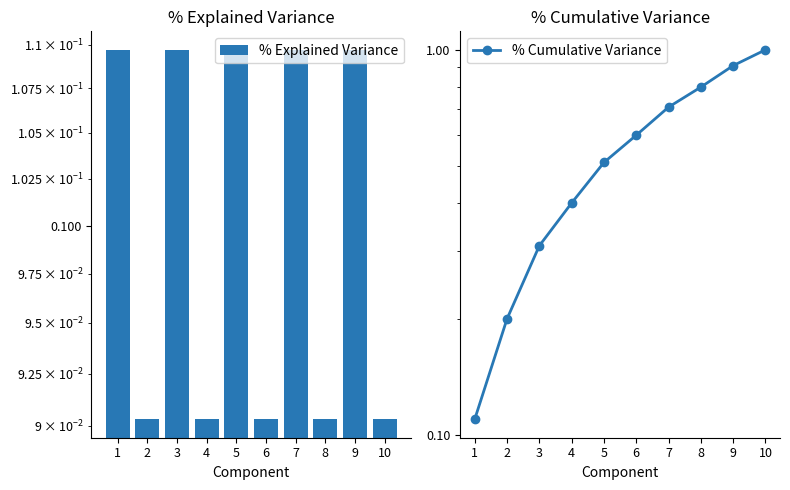

Reading left to right, transcribe all the data shown in this chart.

% Explained Variance: 0.1	0.1	0.1	0.1	0.1	0.1	0.1	0.1	0.1	0.1
% Cumulative Variance: 0.1	0.2	0.3	0.4	0.5	0.6	0.7	0.8	0.9	1.0